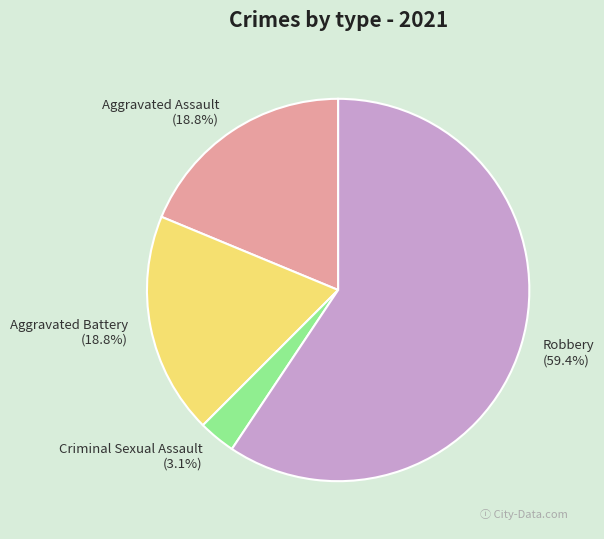

How many segments does this pie chart have?

4